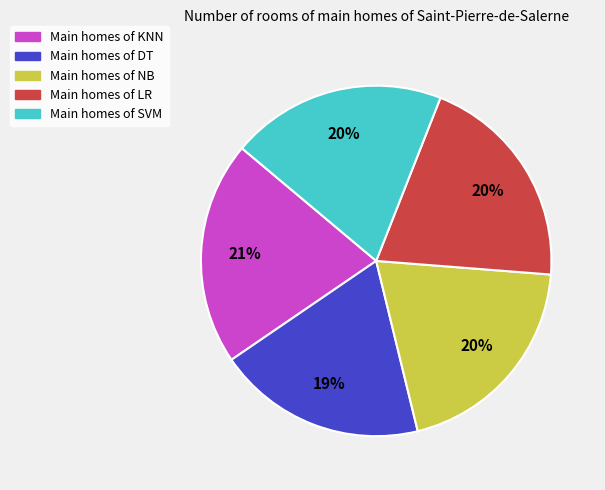

To the nearest percent, what is the average slice percentage?

20%